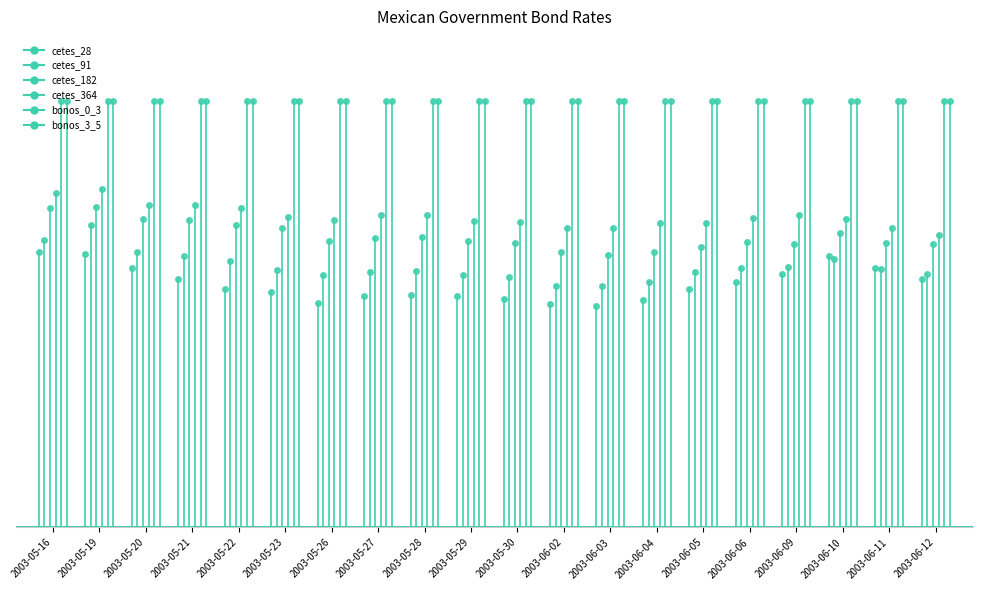

Rank the series at 2003-05-19 from highest to lowest value.

bonos_0_3, bonos_3_5, cetes_364, cetes_182, cetes_91, cetes_28